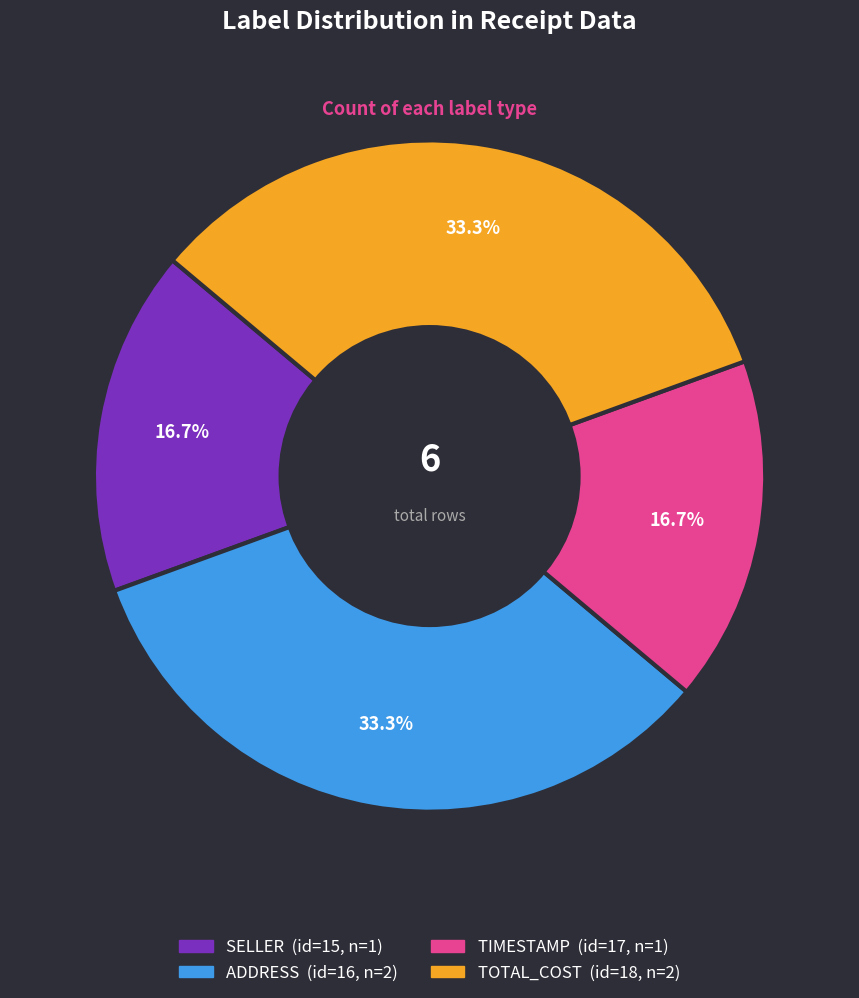

To the nearest percent, what is the difference between the largest and smallest slice percentages?

17%